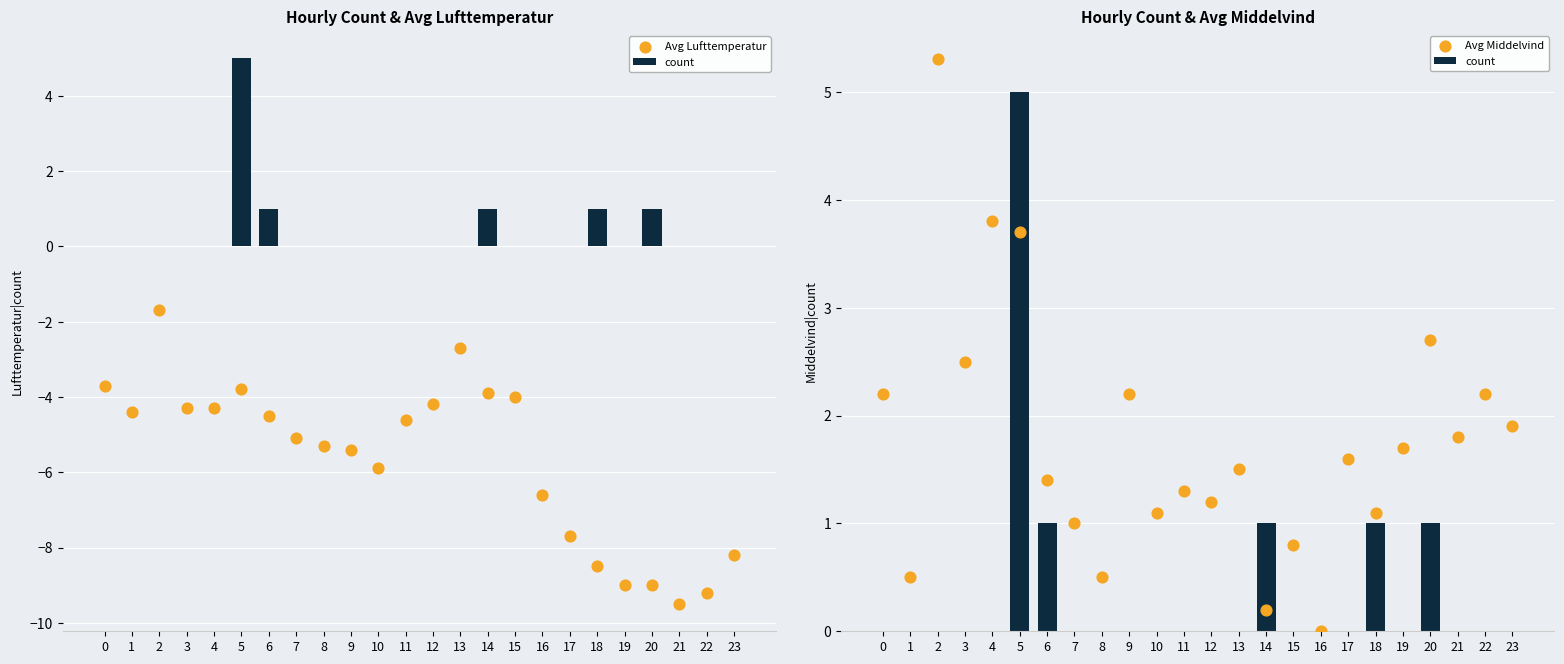

What are all the series names shown in the legend?

count, Avg Lufttemperatur, Avg Middelvind